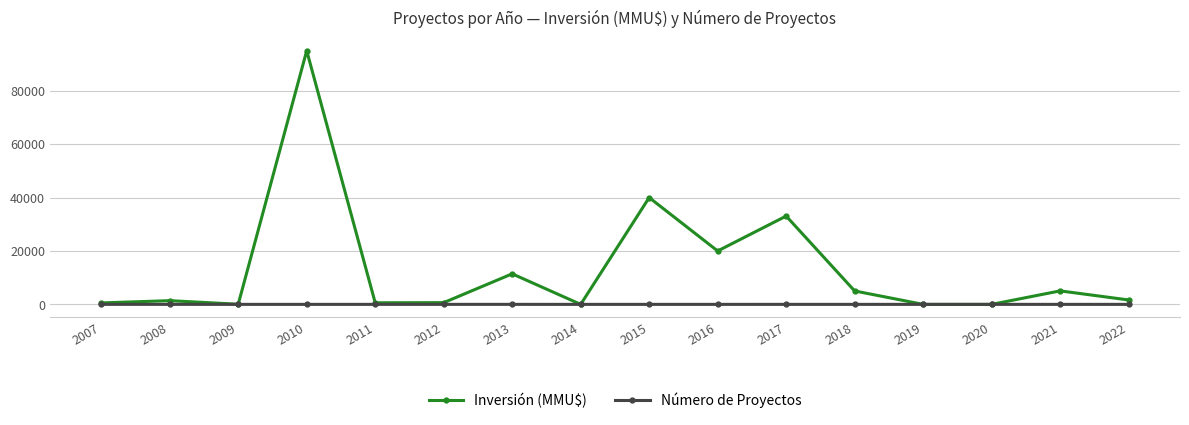

The Número de Proyectos series shows 1 at 2010. True or false?

True